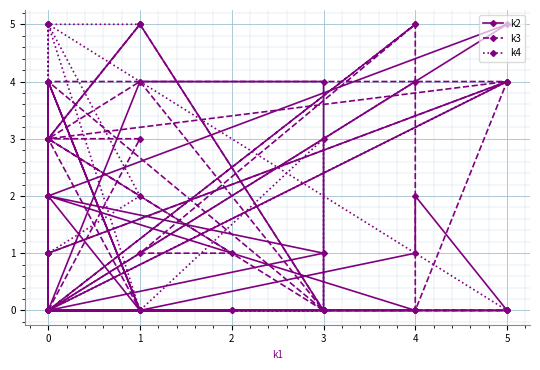

Rank the series by their maximum value, from lowest to highest.

k2, k3, k4